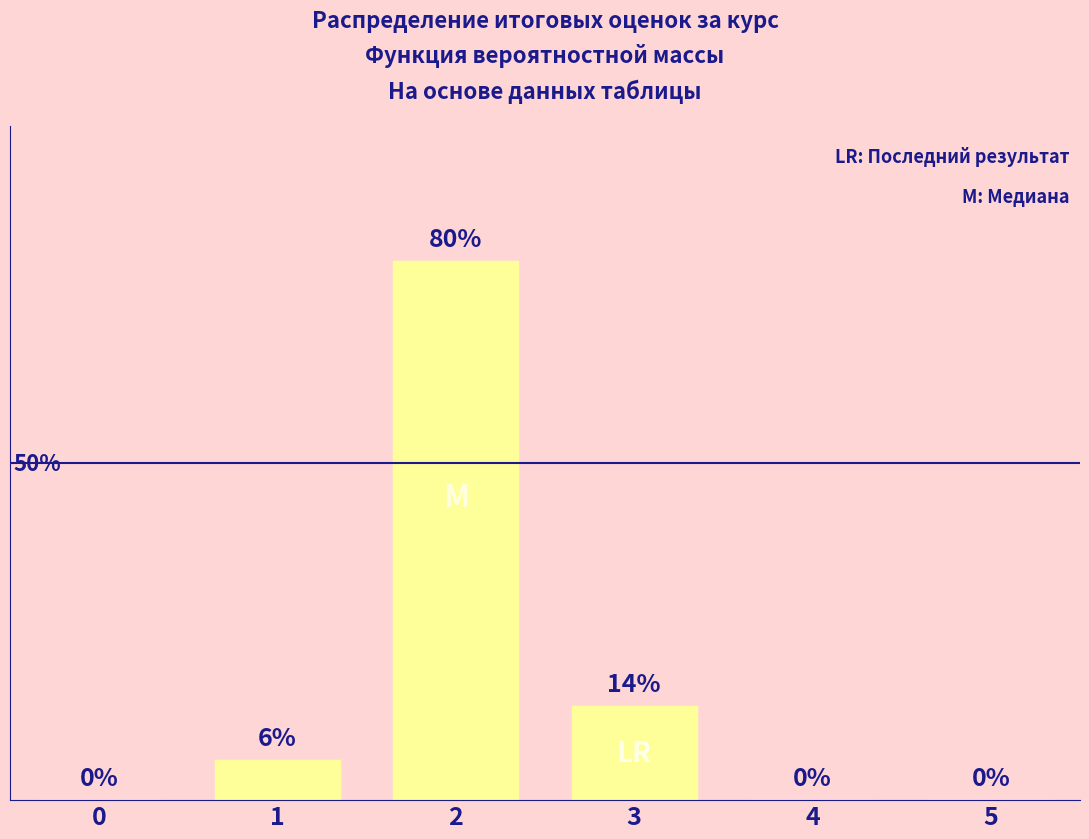

Are the bars horizontal?

No